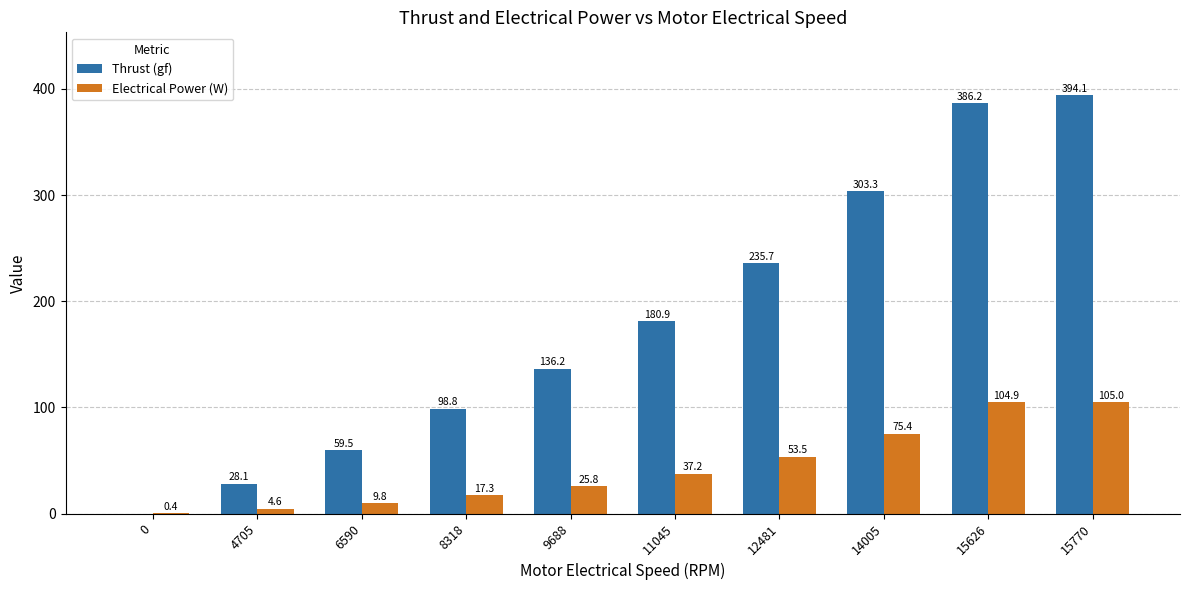

What is the total value across all series at 8318?

116.1